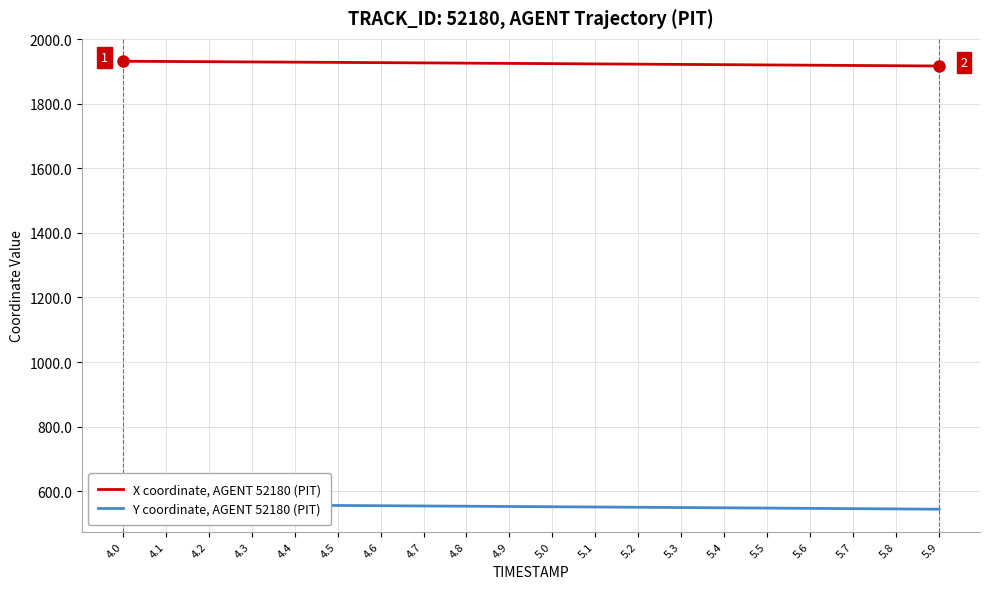

Reading left to right, transcribe all the data shown in this chart.

X coordinate, AGENT 52180 (PIT): 1931.5	1930.8	1930.1	1929.4	1928.7	1927.9	1927.2	1926.4	1925.7	1924.9	1924.1	1923.3	1922.5	1921.7	1920.9	1920.1	1919.3	1918.4	1917.6	1916.8
Y coordinate, AGENT 52180 (PIT): 559.5	558.7	558.0	557.2	556.5	555.7	555.0	554.2	553.4	552.6	551.8	551.0	550.1	549.3	548.5	547.6	546.8	545.9	545.0	544.2